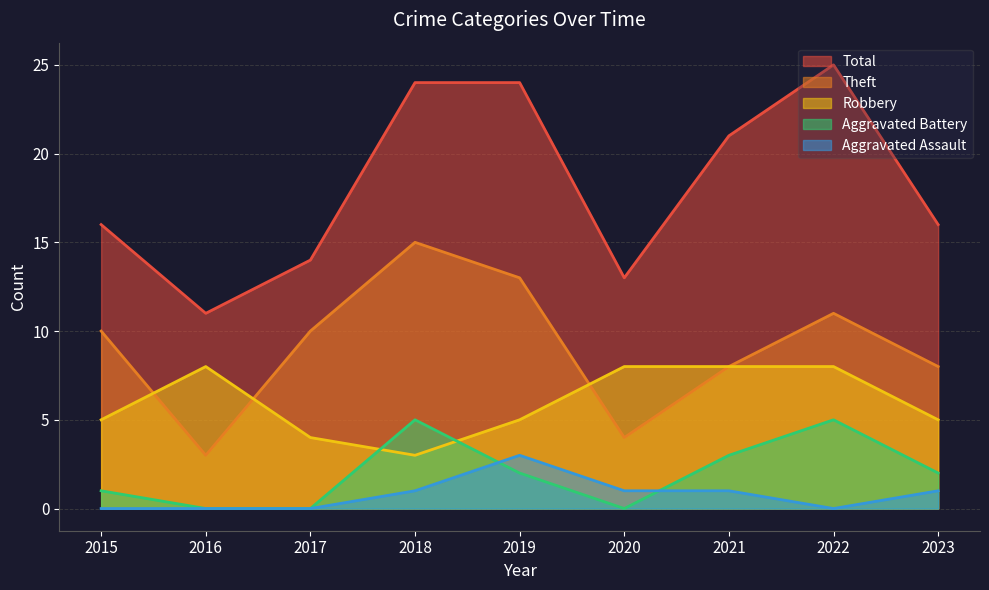

Which label corresponds to the smallest value in the chart?

2016